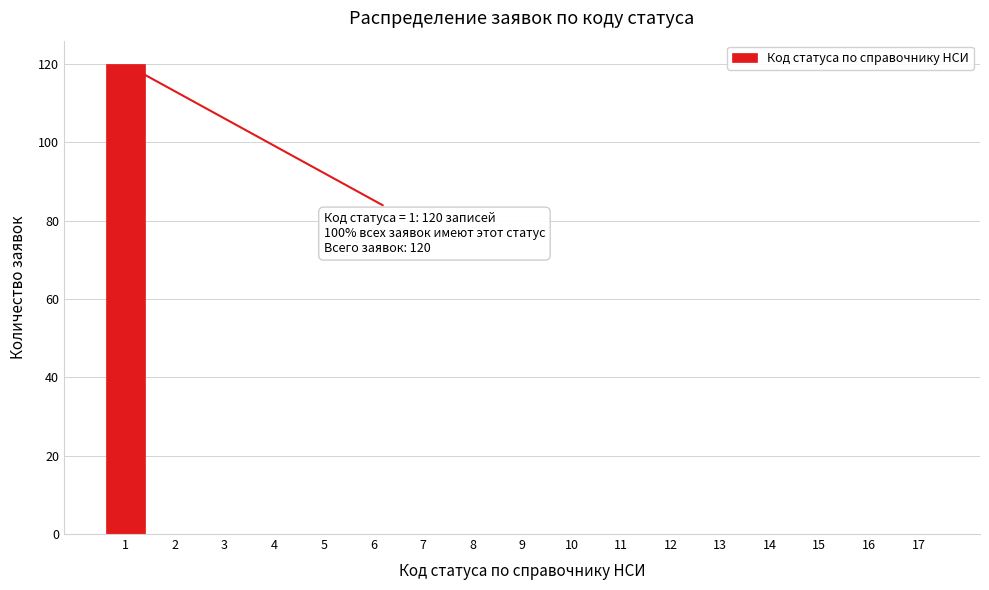

Reading right to left, what are all the values shown in this chart?

17=0	16=0	15=0	14=0	13=0	12=0	11=0	10=0	9=0	8=0	7=0	6=0	5=0	4=0	3=0	2=0	1=120